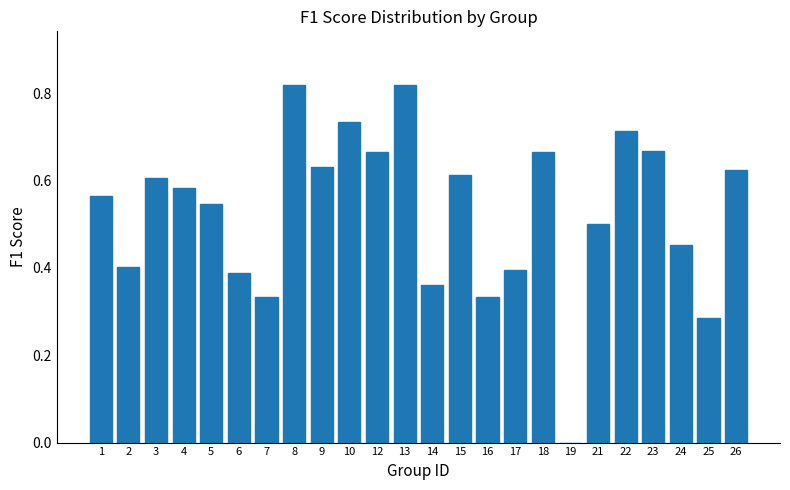

What is the sum of the values at 7 and 26?

1.0